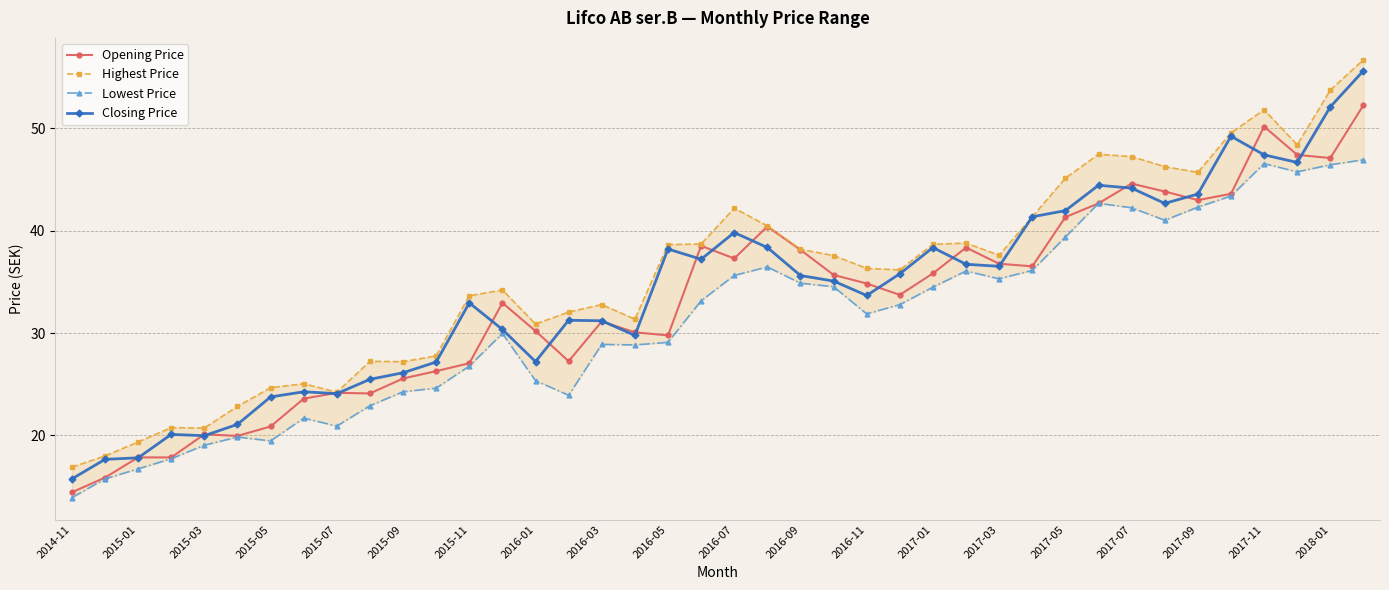

Which series has the largest total across all categories?

Highest Price